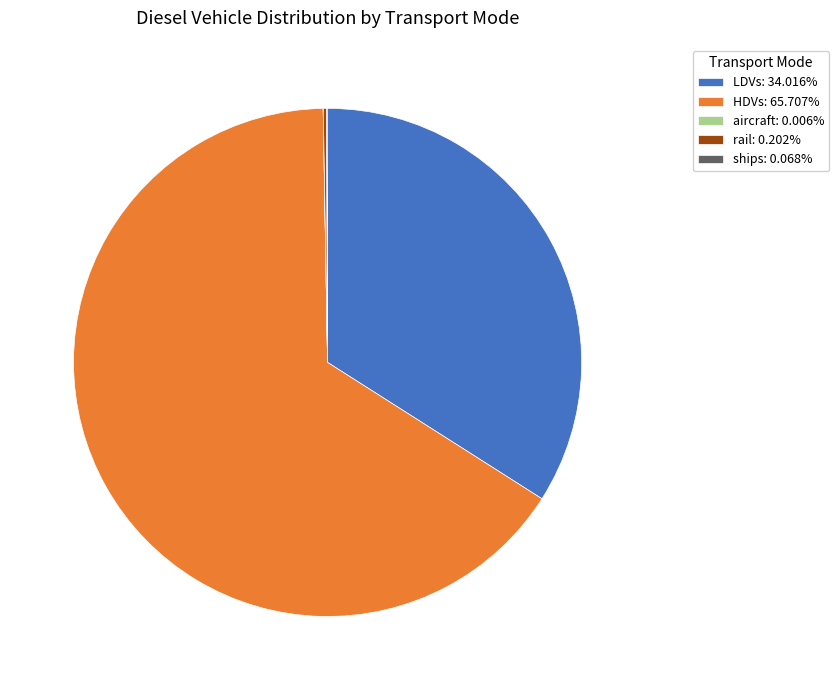

Is LDVs: 34.016% the majority of the pie?

No